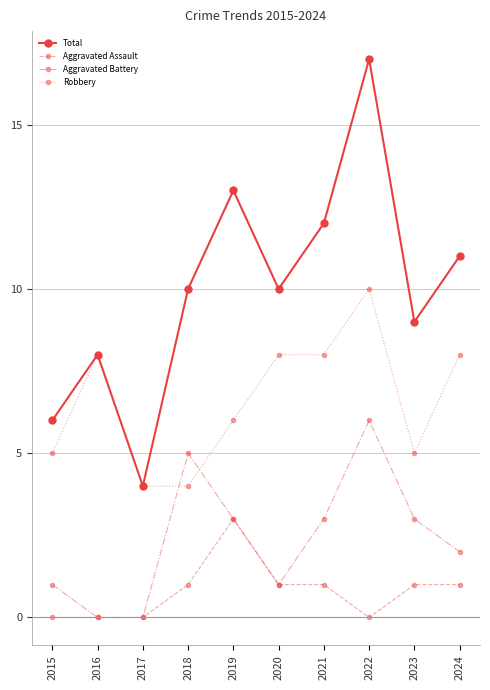

What is the greatest value displayed?

17